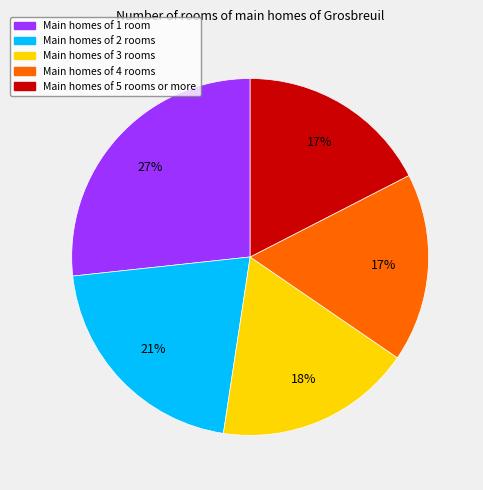

True or false: Main homes of 5 rooms or more accounts for 17% of the total.

True